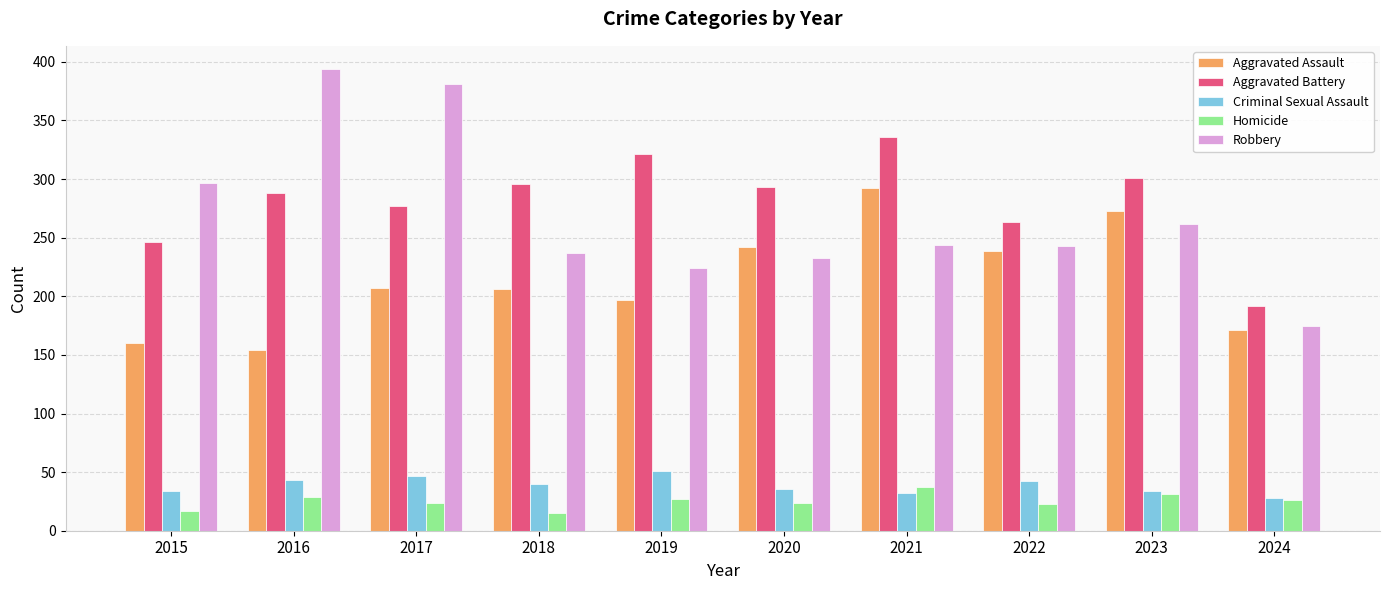

Where is Aggravated Battery nearest to the value 264?

2022